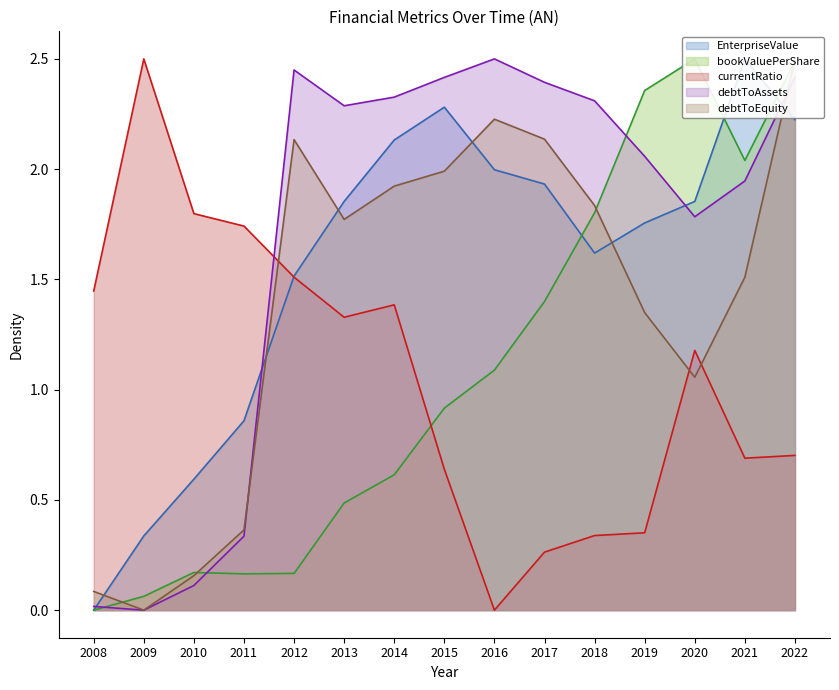

Rank the series at 2015 from highest to lowest value.

debtToAssets, EnterpriseValue, debtToEquity, bookValuePerShare, currentRatio